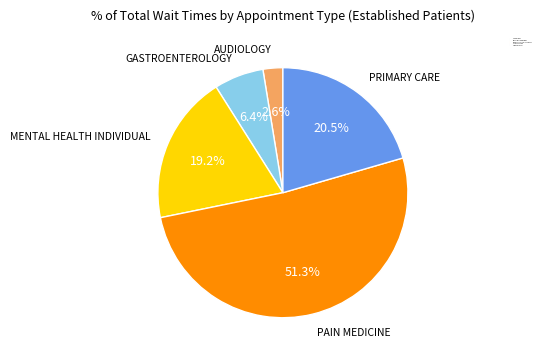

Do MENTAL HEALTH INDIVIDUAL and AUDIOLOGY together represent more than half of the pie?

No